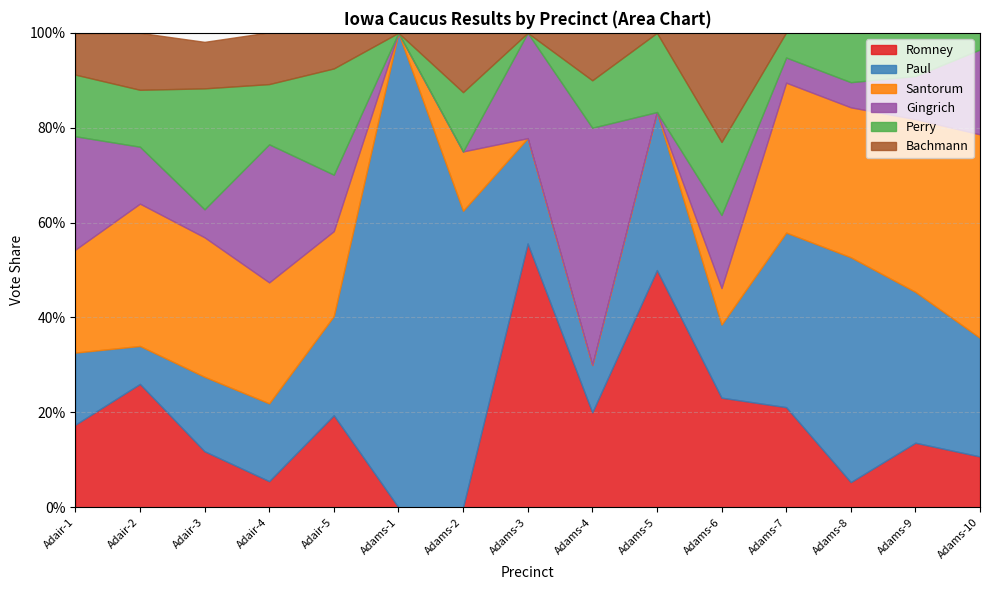

Reading left to right, list all the values displayed in this chart.

Romney: 0.2	0.3	0.1	0.1	0.2	0.0	0.0	0.6	0.2	0.5	0.2	0.2	0.1	0.1	0.1
Paul: 0.2	0.1	0.2	0.2	0.2	1.0	0.6	0.2	0.1	0.3	0.2	0.4	0.5	0.3	0.2
Santorum: 0.2	0.3	0.3	0.3	0.2	0.0	0.1	0.0	0.0	0.0	0.1	0.3	0.3	0.4	0.4
Gingrich: 0.2	0.1	0.1	0.3	0.1	0.0	0.0	0.2	0.5	0.0	0.2	0.1	0.1	0.1	0.2
Perry: 0.1	0.1	0.3	0.1	0.2	0.0	0.1	0.0	0.1	0.2	0.2	0.1	0.1	0.1	0.0
Bachmann: 0.1	0.1	0.1	0.1	0.1	0.0	0.1	0.0	0.1	0.0	0.2	0.0	0.0	0.0	0.0